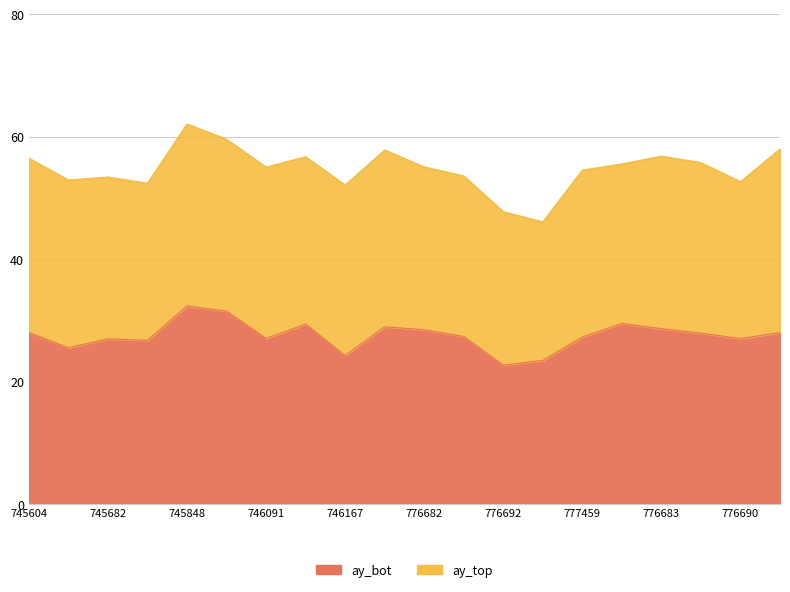

What is the value of the 7th point from the left?

27.0